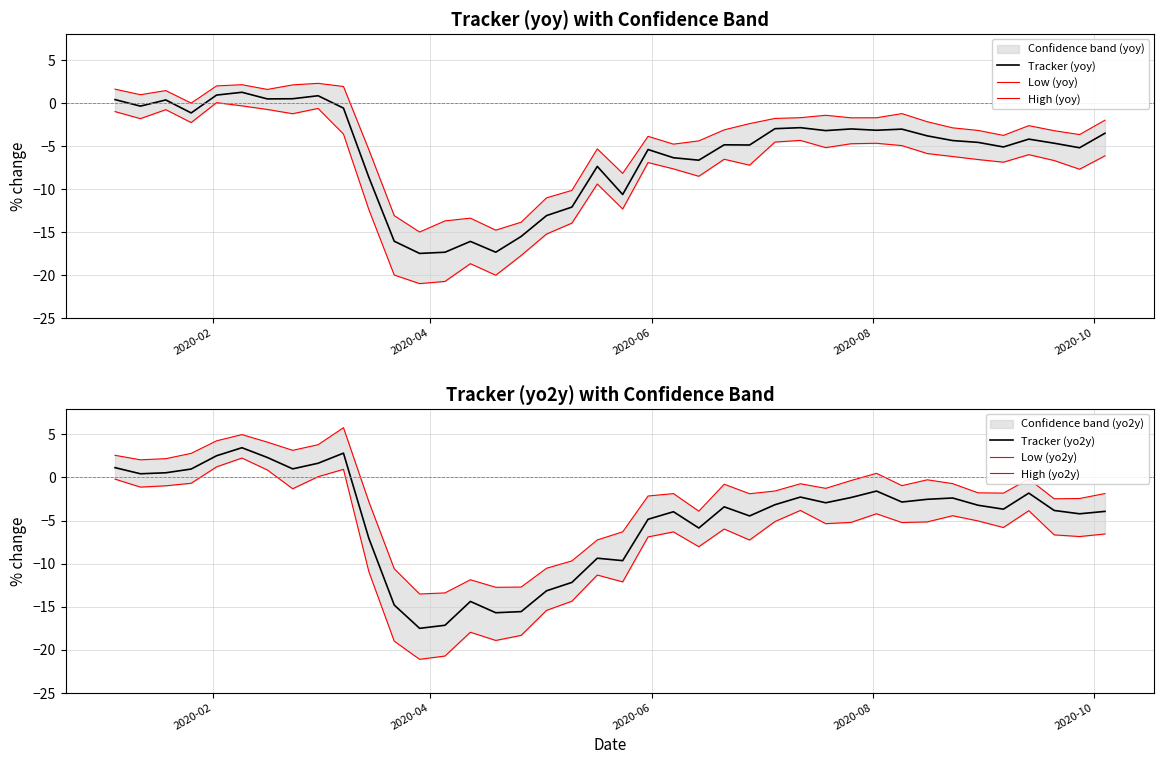

How many negative values does the Low (yoy) series have?

39